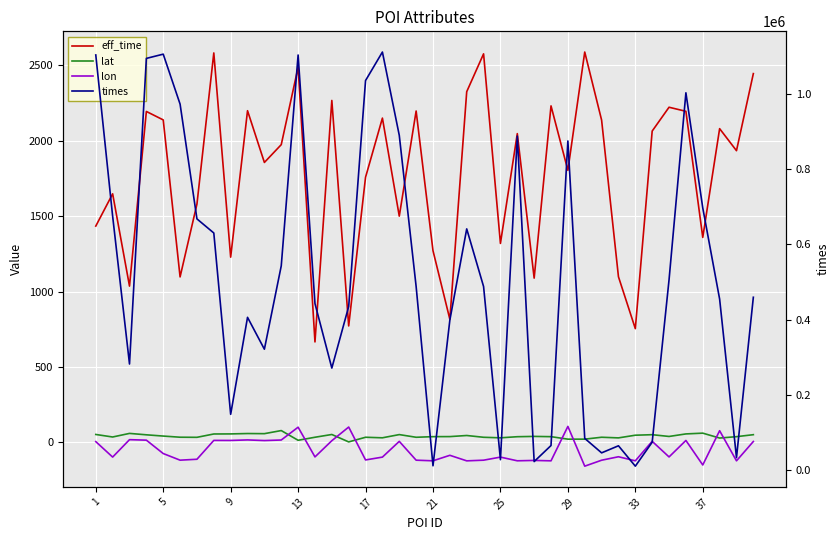

What is the difference between the second highest and second lowest values in the times series?

1093043.0